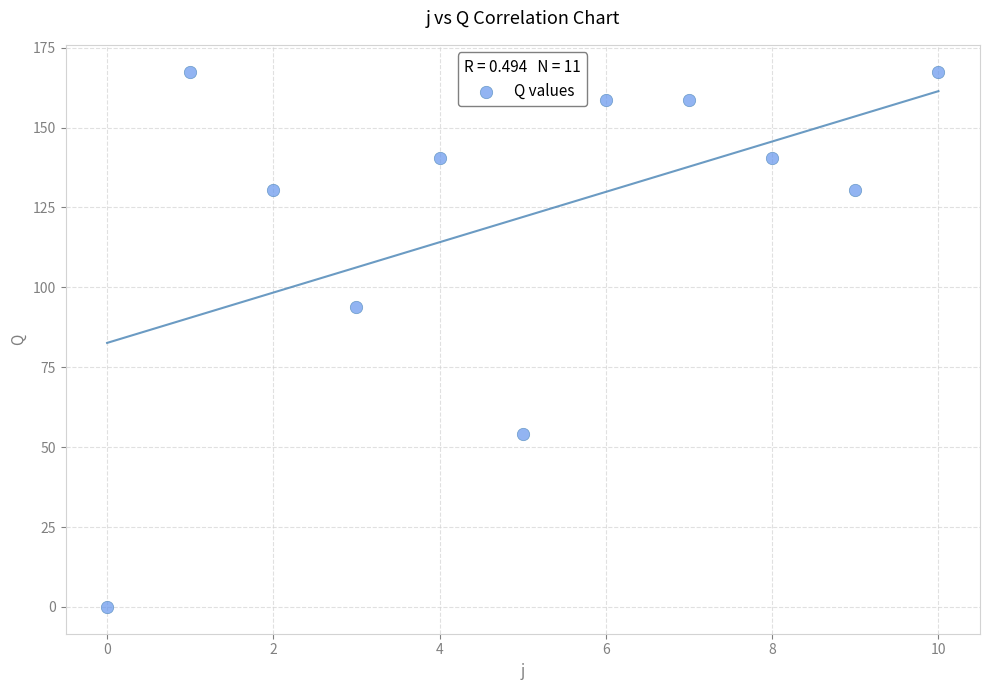

What is the average Y value?

122.0